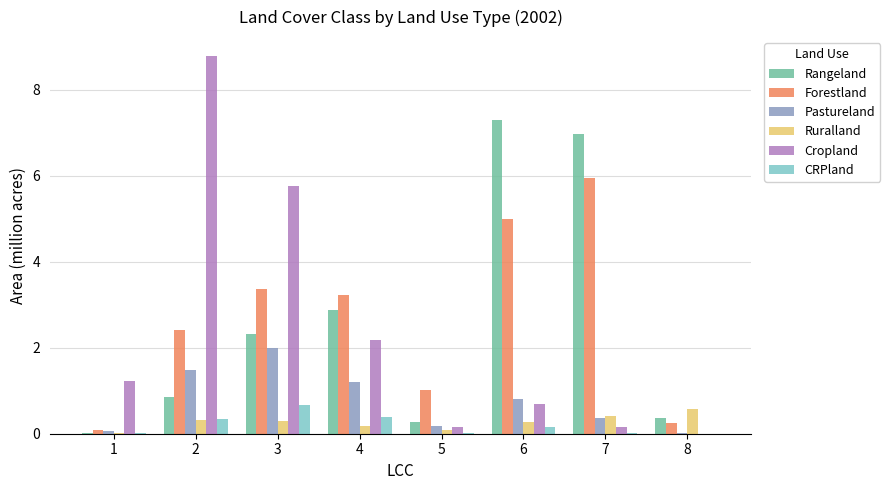

Which category has the highest value across all series?

2